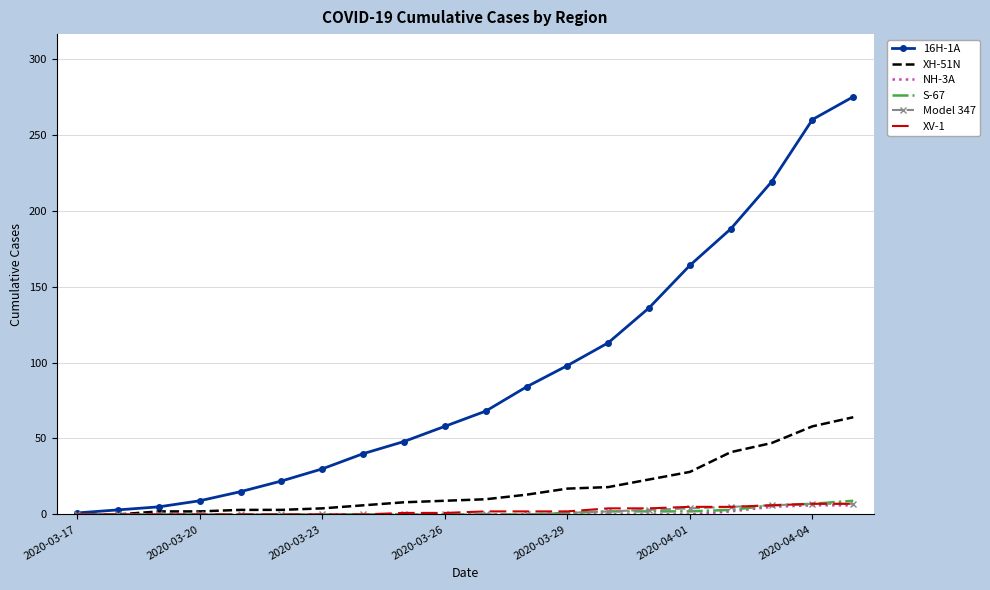

What is the maximum value shown in the chart?

275